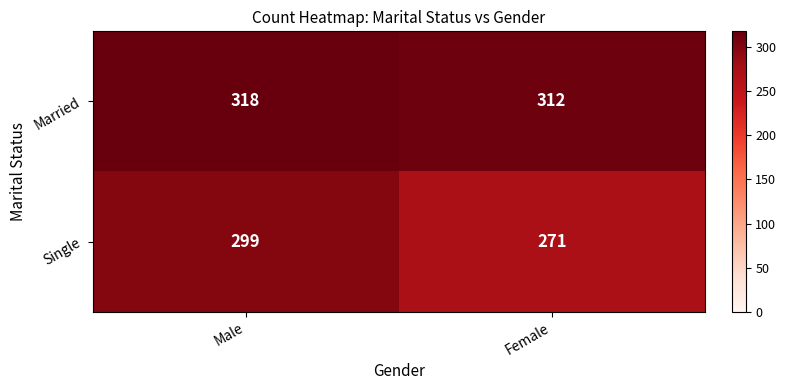

What is the maximum value for Single?

299